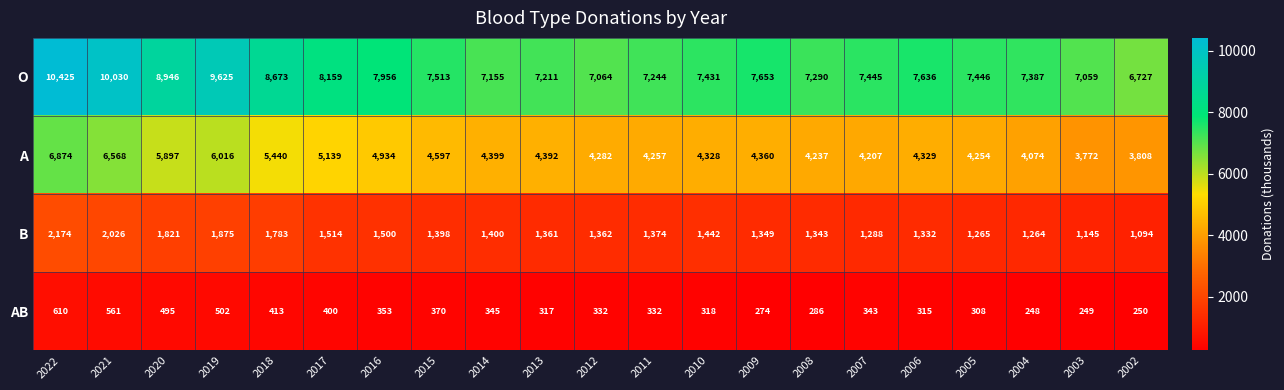

What is the total value across all series at 2019?

18018